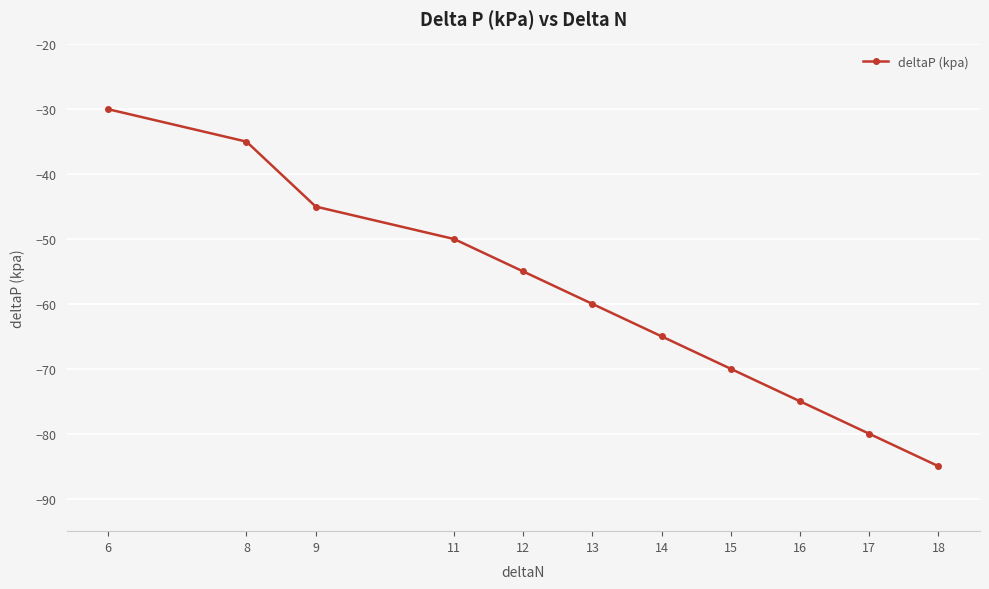

What is the difference between the second highest and minimum values?

50